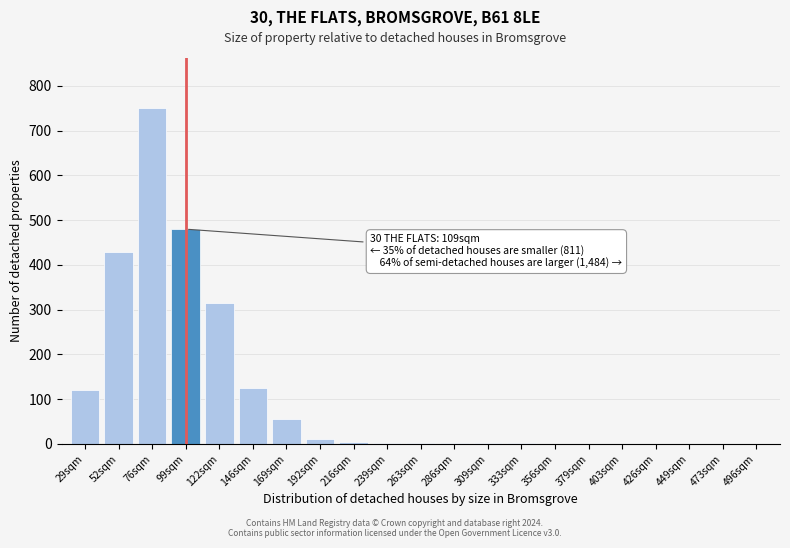

What is the sum of all values?

2298